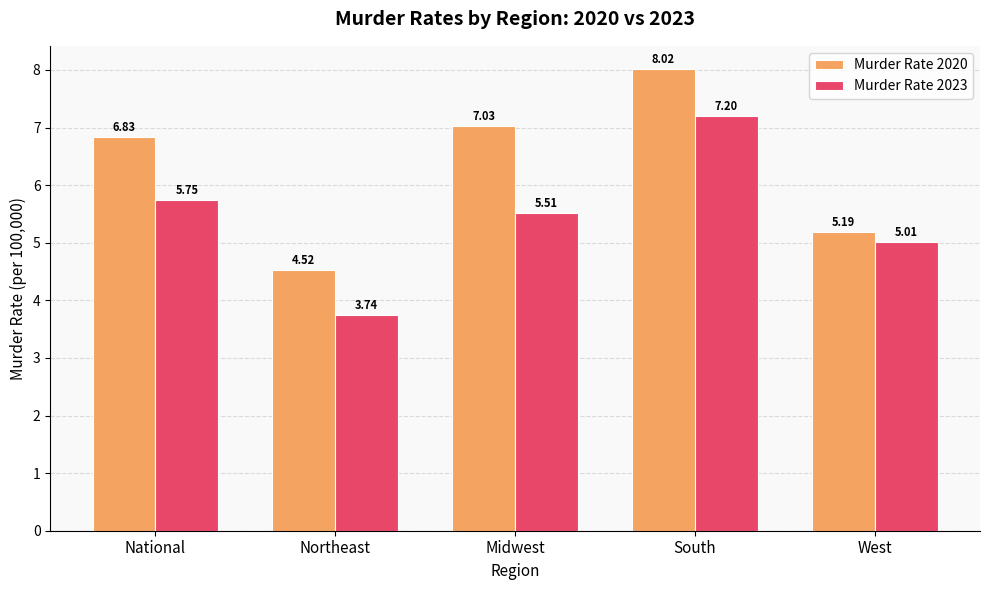

Does the chart contain any negative values?

No